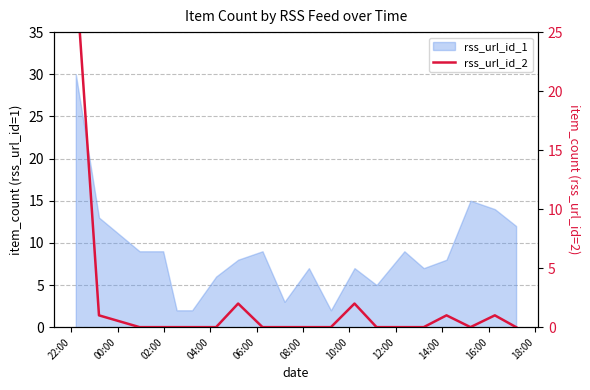

How many categories are shown in the chart?

20